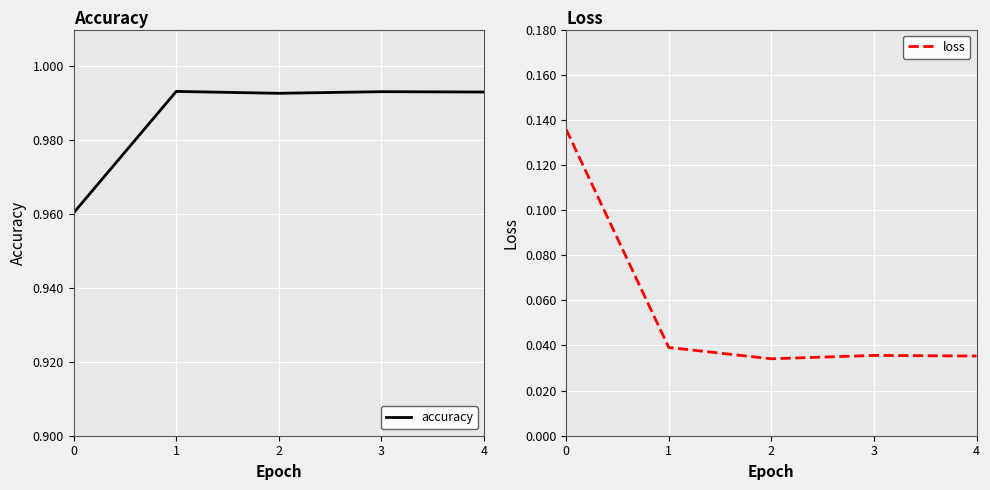

At how many categories does at least one series exceed 0?

5